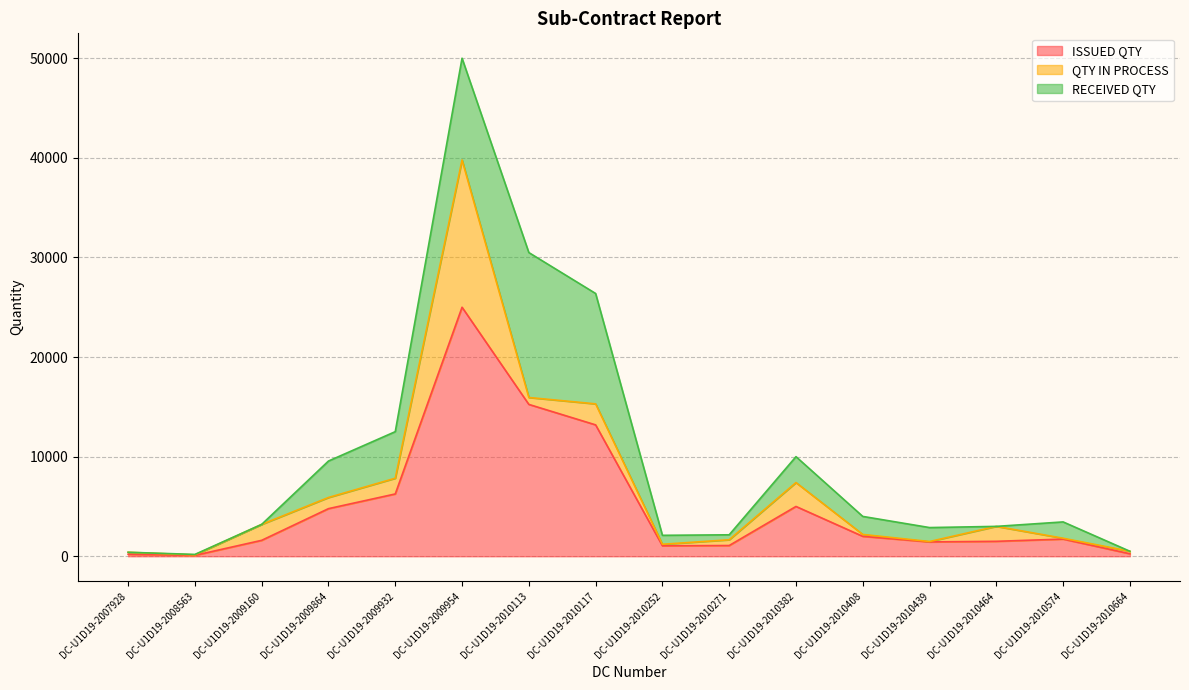

What is the total value across all series at DC-U1D19-2010574?

3448